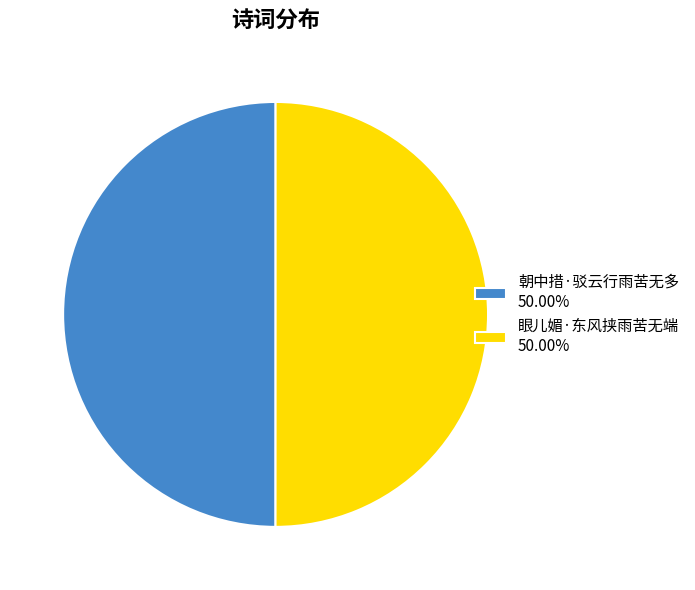

Combined, do 朝中措·驳云行雨苦无多 50.00% and 眼儿媚·东风挟雨苦无端 50.00% account for over 50%?

Yes